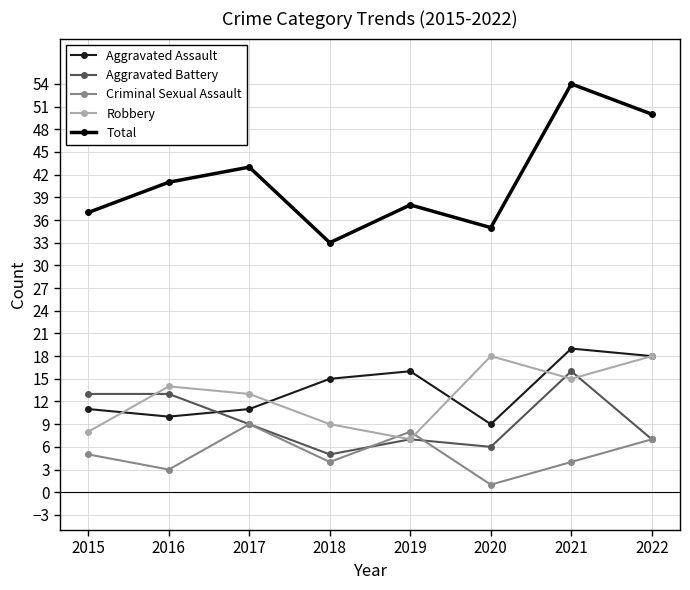

How many interior local valleys does the Aggravated Assault series have?

2